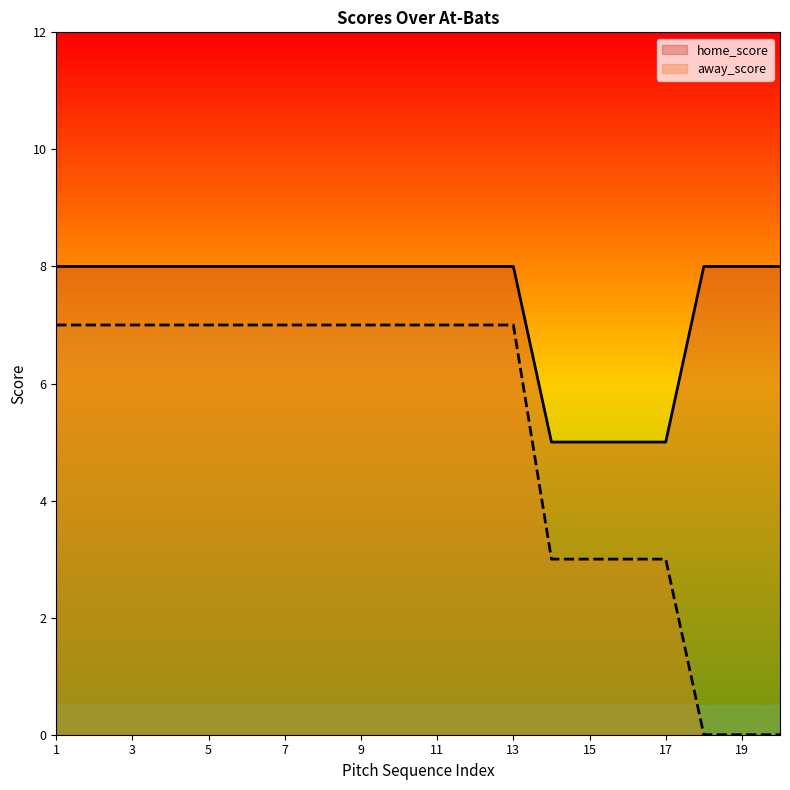

Is it true that home_score equals 8 at 19?

True